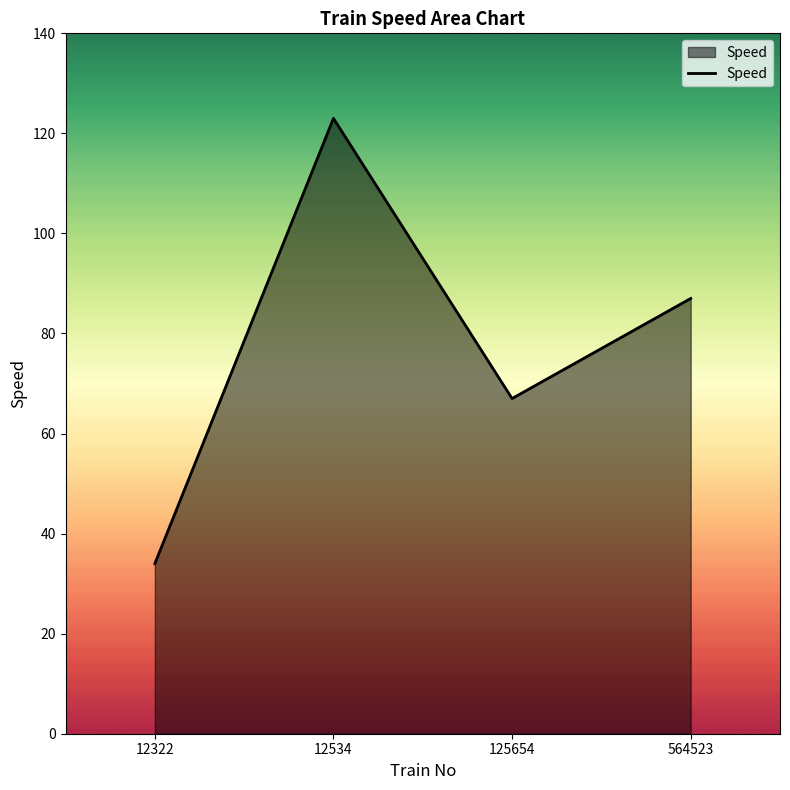

What is the smallest value displayed?

34